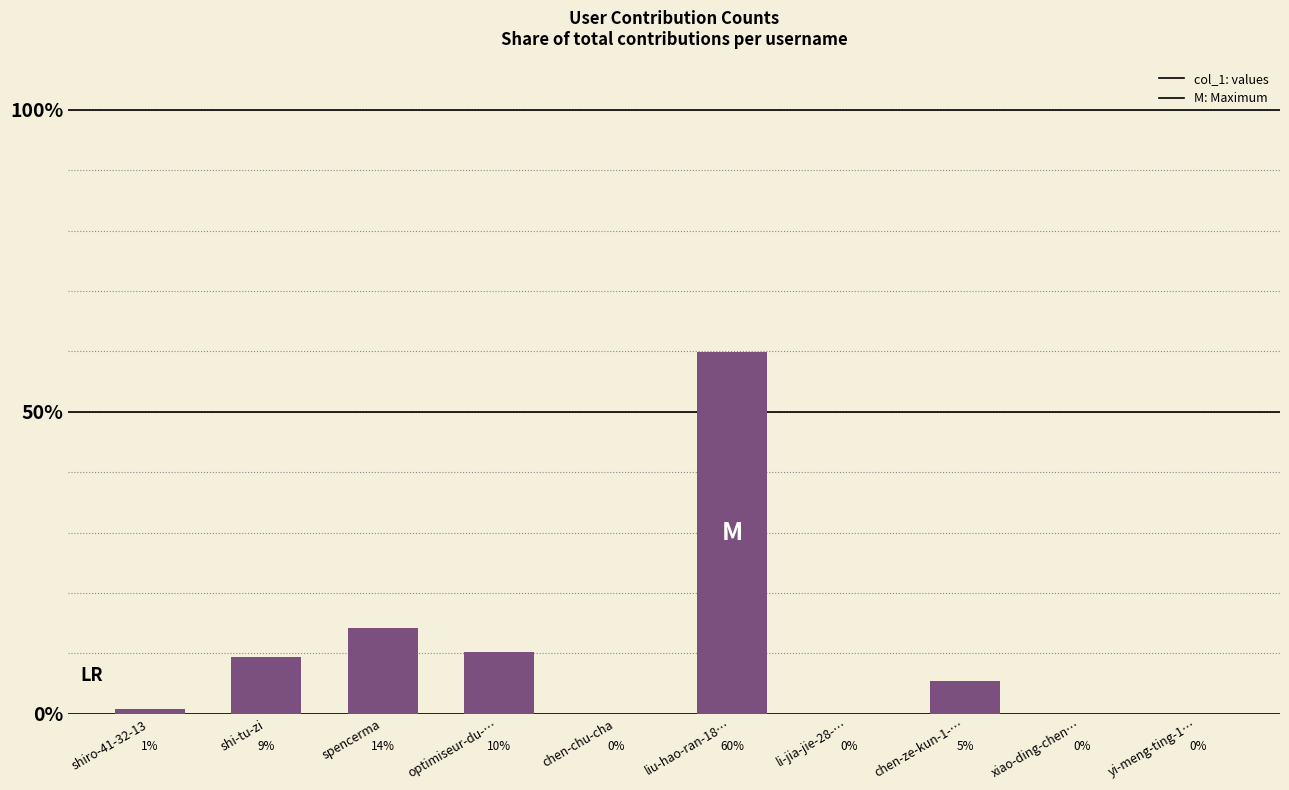

Rank the categories by value from highest to lowest.

liu-hao-ran-18…, spencerma, optimiseur-du-…, shi-tu-zi, chen-ze-kun-1-…, shiro-41-32-13, xiao-ding-chen…, li-jia-jie-28-…, yi-meng-ting-1…, chen-chu-cha